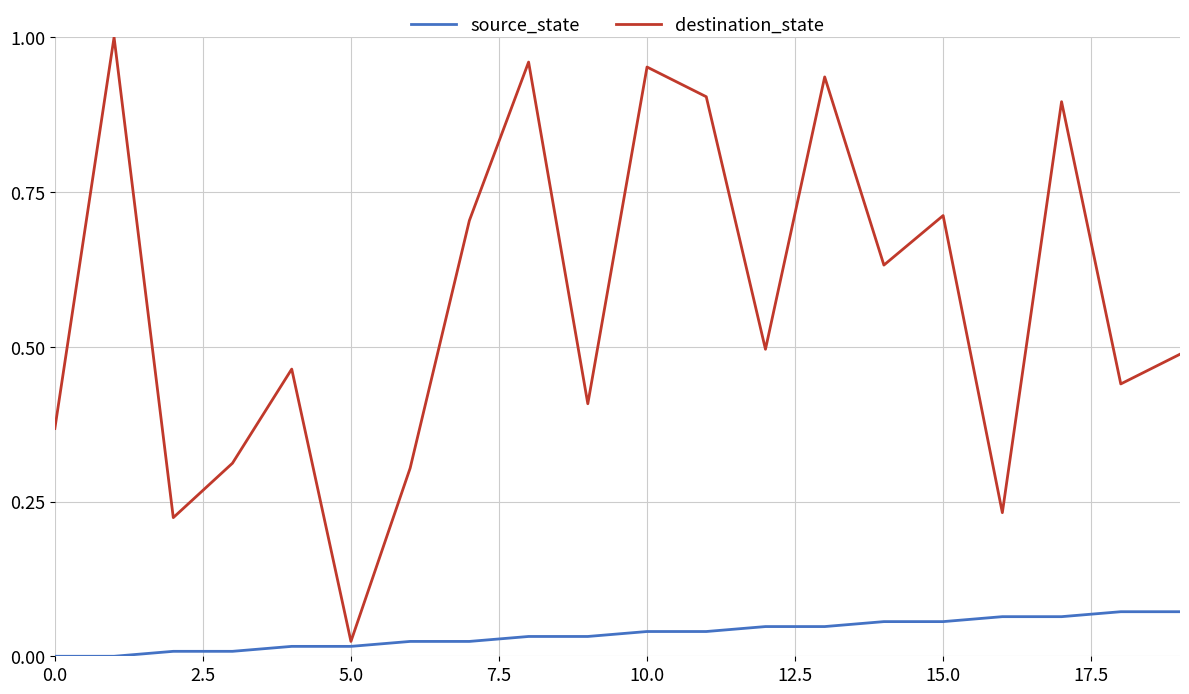

Which series has the widest spread of values?

destination_state